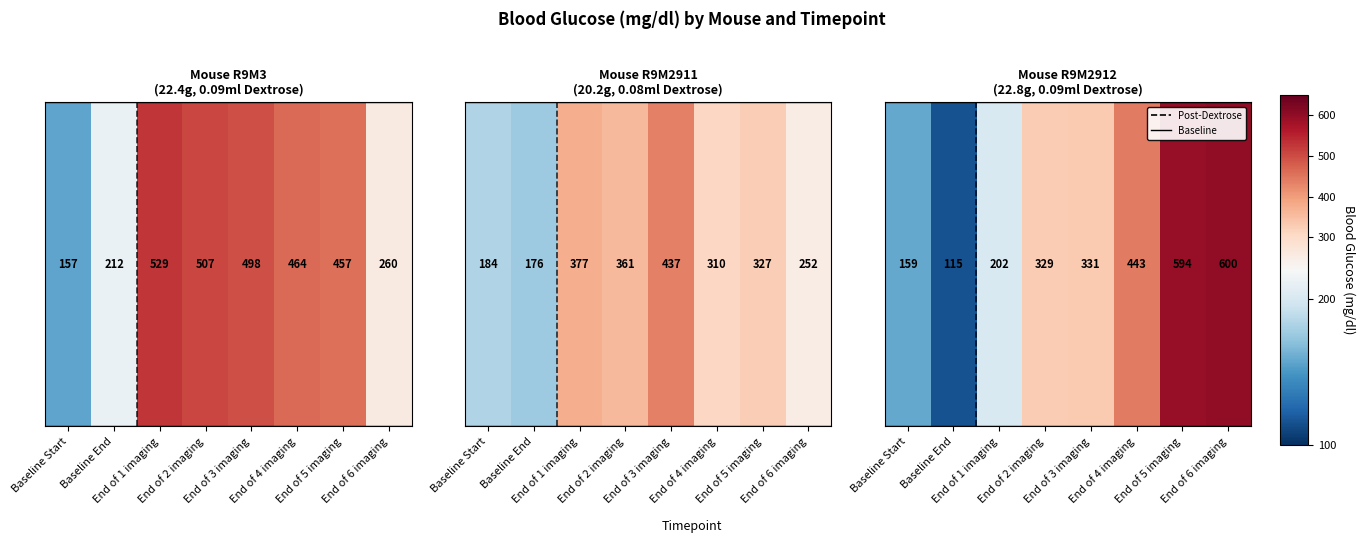

At which label is the value closest to 357?

End of 3 imaging